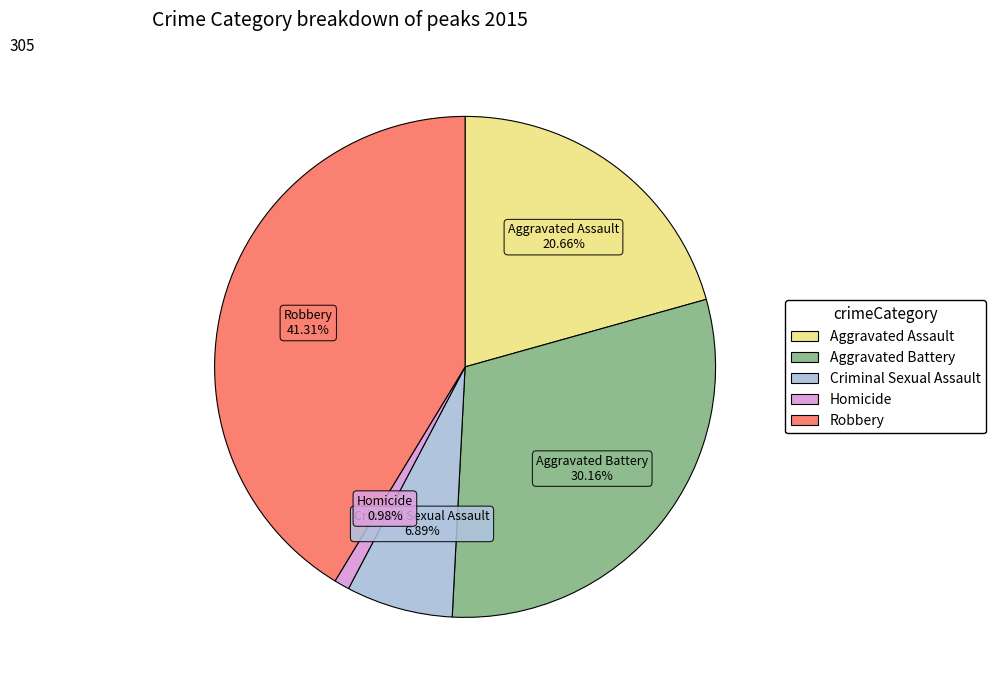

Rank the categories by value from highest to lowest.

Robbery, Aggravated Battery, Aggravated Assault, Criminal Sexual Assault, Homicide